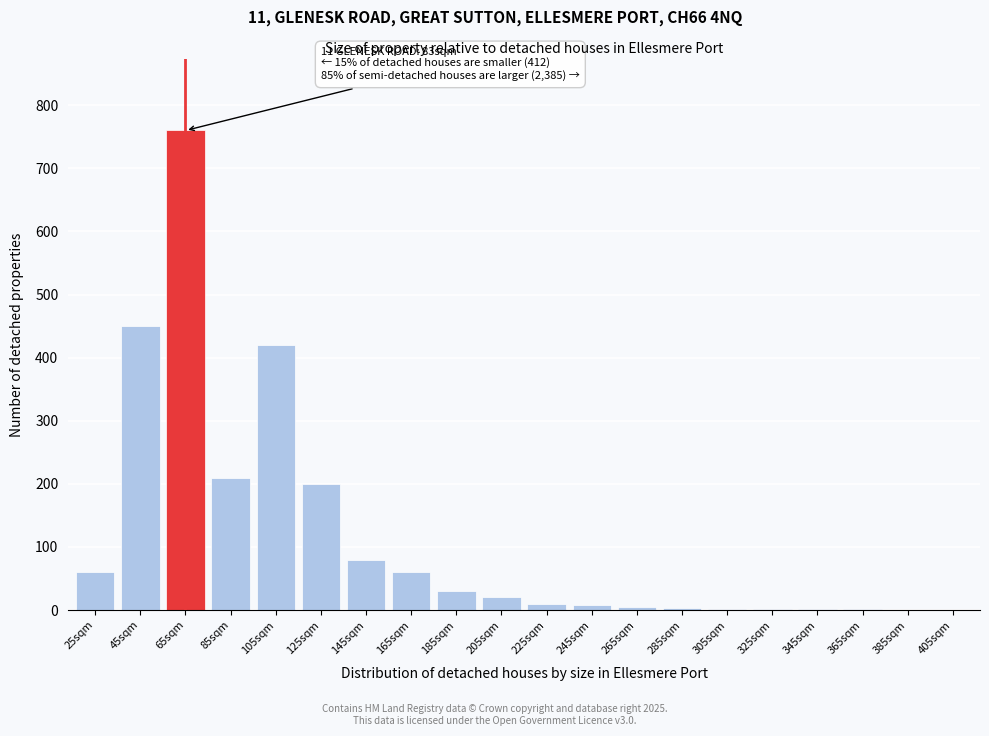

The value at 405sqm is 237. True or false?

False